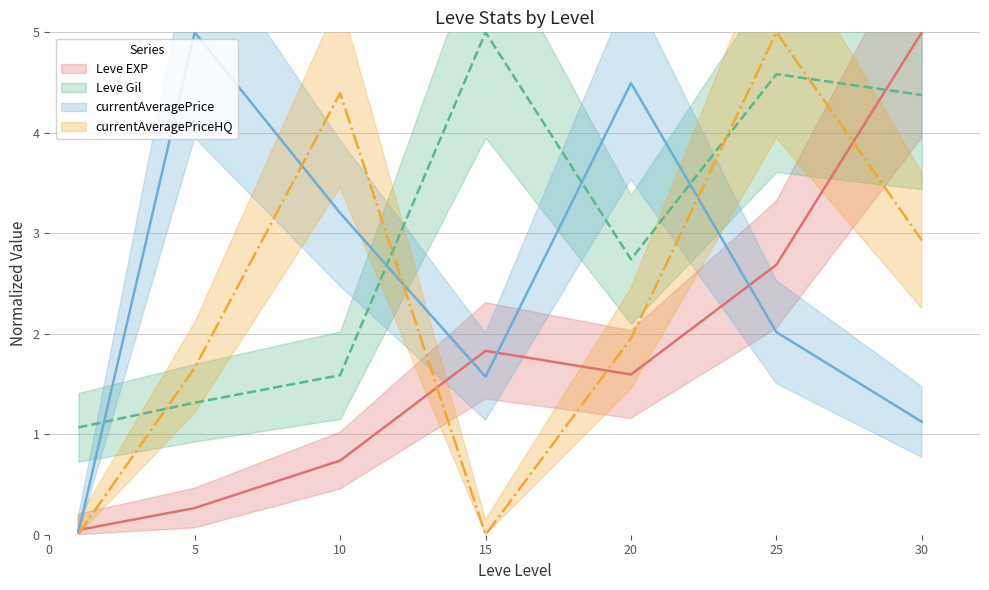

At 5, list the series in order from largest to smallest.

currentAveragePrice, currentAveragePriceHQ, Leve Gil, Leve EXP